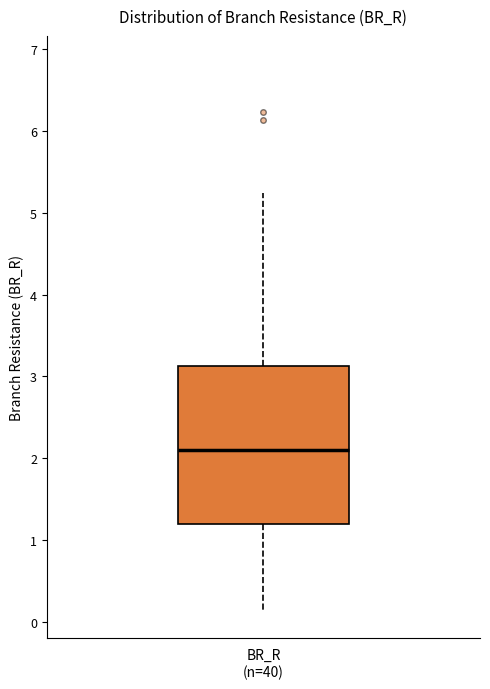

Read this box plot against the y-axis: the position of the median line, the range covered by the box, and the ends of both whiskers. The values are not printed on the chart, so give them approximately, as read against the axis.

median 2.1, box 1.2 to 3.1, whiskers 0.1 to 5.2